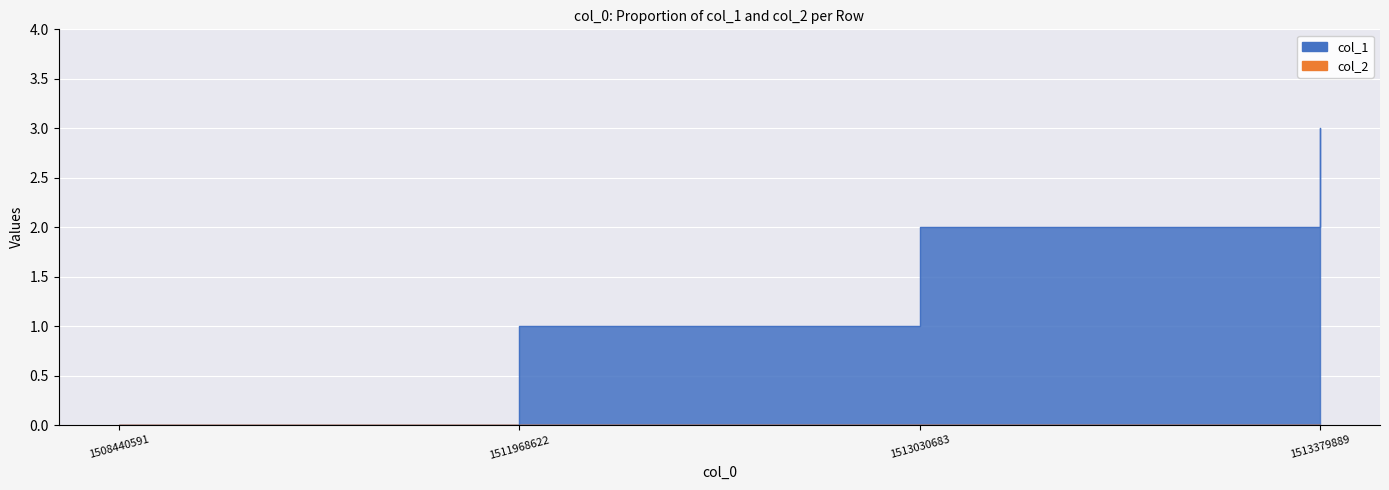

At which label does the data first exceed 2?

1513379889